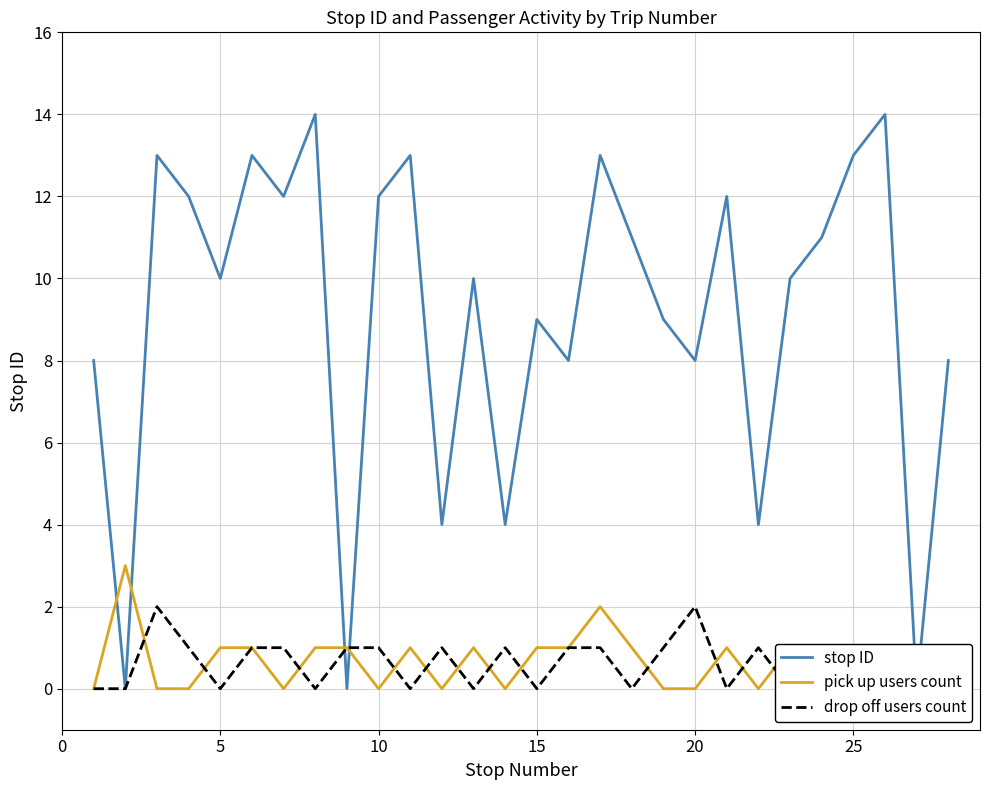

How many distinct data groups are displayed?

3